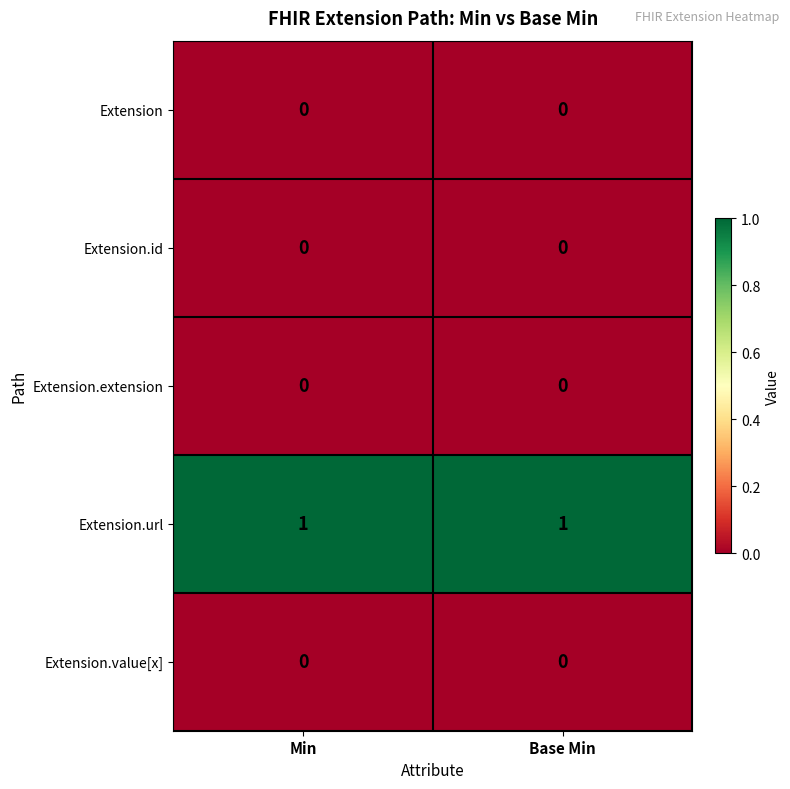

Reading right to left, extract all data points from this chart.

Extension: Base Min=0	Min=0
Extension.id: Base Min=0	Min=0
Extension.extension: Base Min=0	Min=0
Extension.url: Base Min=1	Min=1
Extension.value[x]: Base Min=0	Min=0